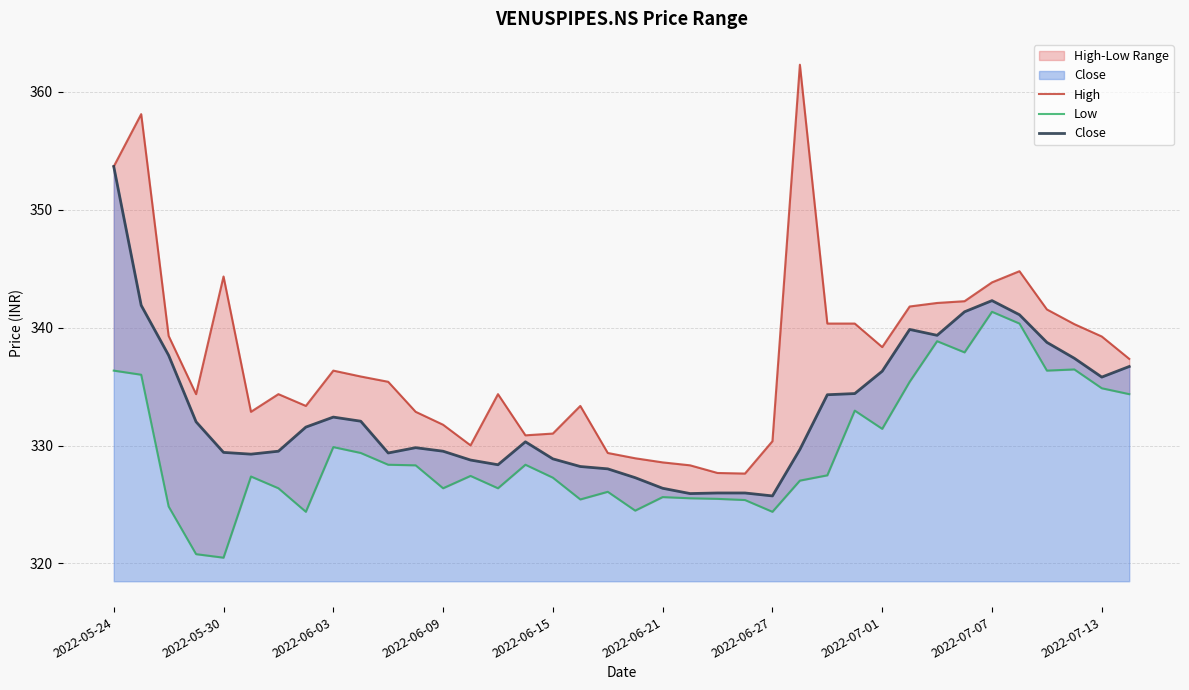

Which series has the largest total across all categories?

High